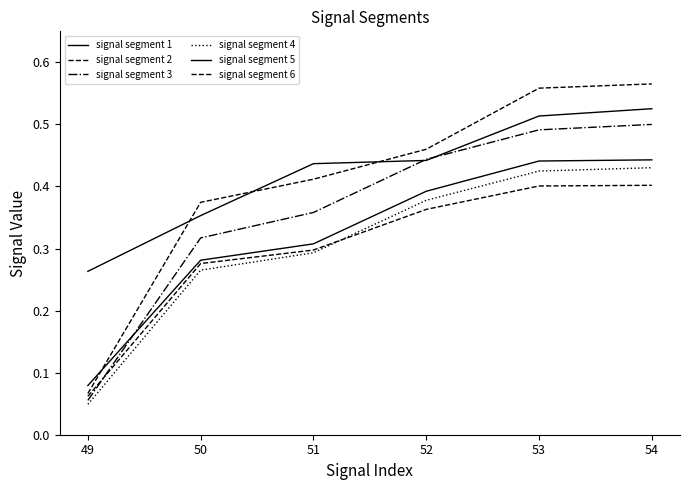

The signal segment 5 series shows 0.7 at 52. True or false?

False